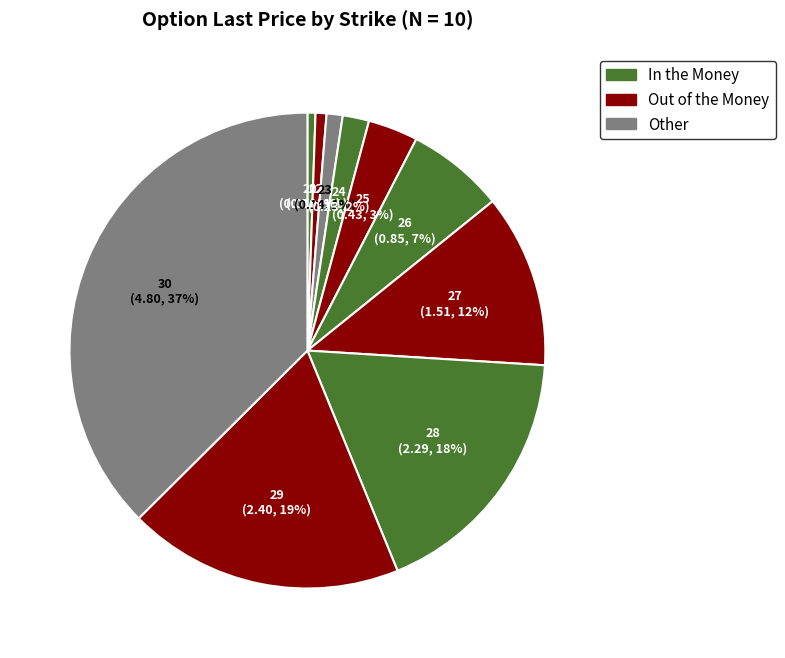

Which slice is the largest?

30